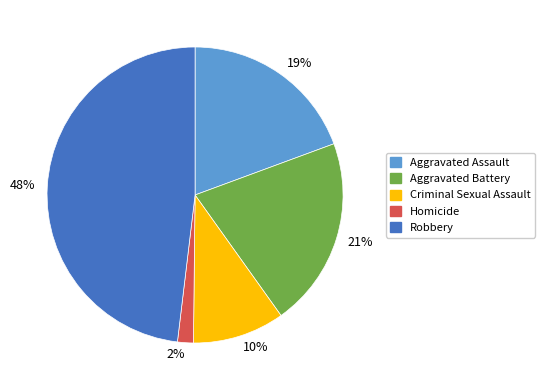

To the nearest percent, what percentage of the pie is Robbery?

48%